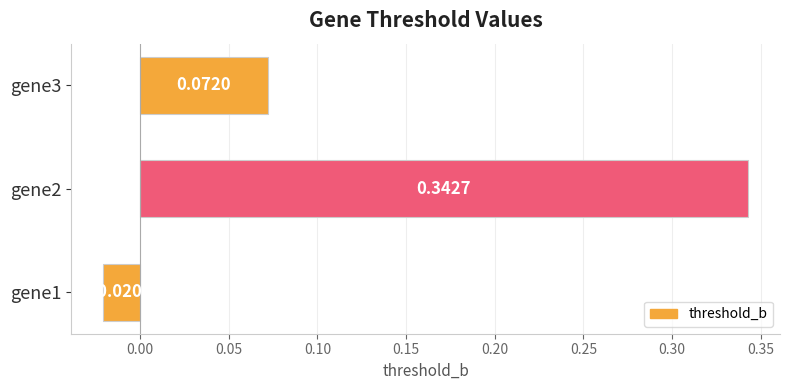

What is the change in value from gene1 to gene2?

+0.4